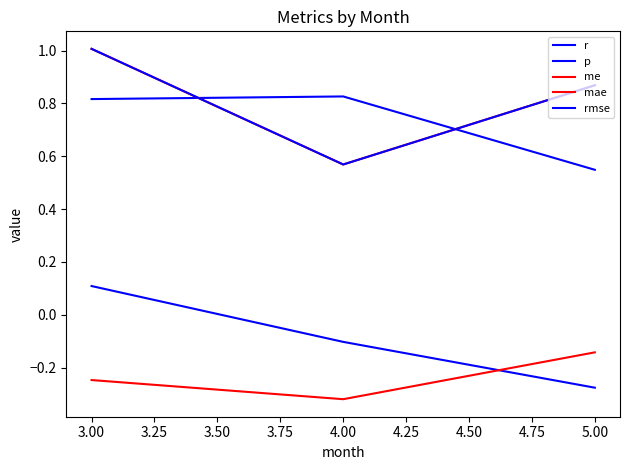

Is this an area chart (filled region under the line)?

No